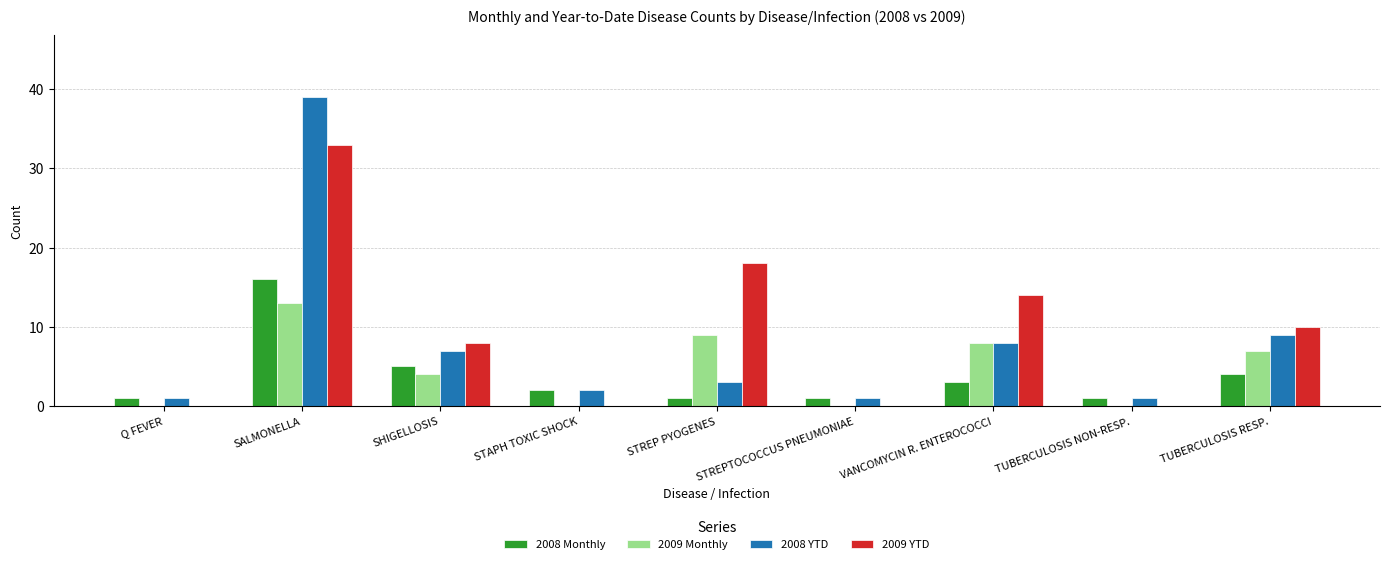

Is the value of 2009 Monthly at STREPTOCOCCUS PNEUMONIAE greater than the value of 2008 YTD at VANCOMYCIN R. ENTEROCOCCI?

No